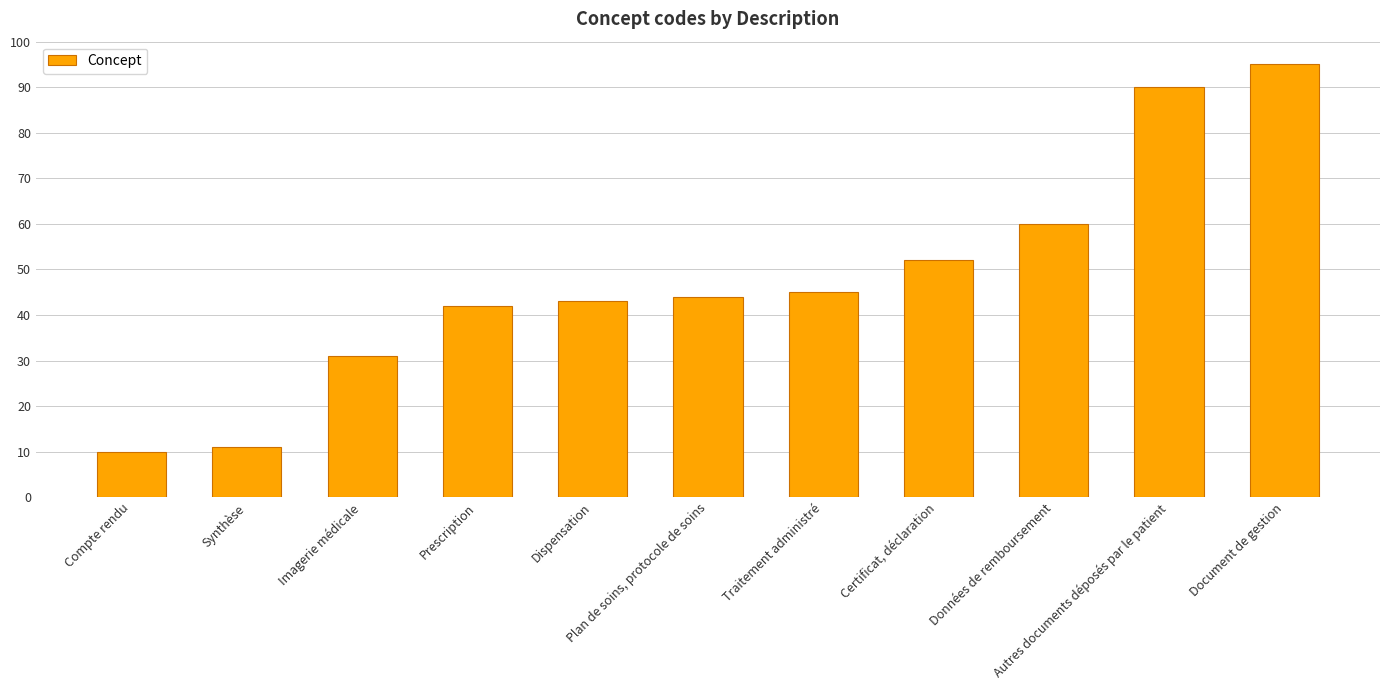

What is the sum of the values at Prescription and Document de gestion?

137